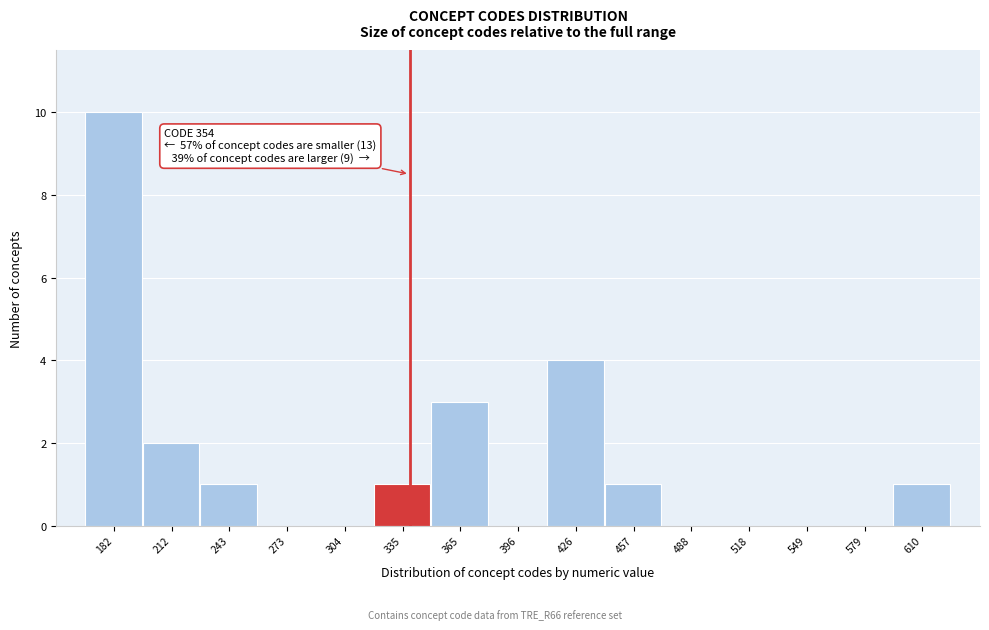

Reading left to right, transcribe all the data shown in this chart.

182=10	212=2	243=1	273=0	304=0	335=1	365=3	396=0	426=4	457=1	488=0	518=0	549=0	579=0	610=1